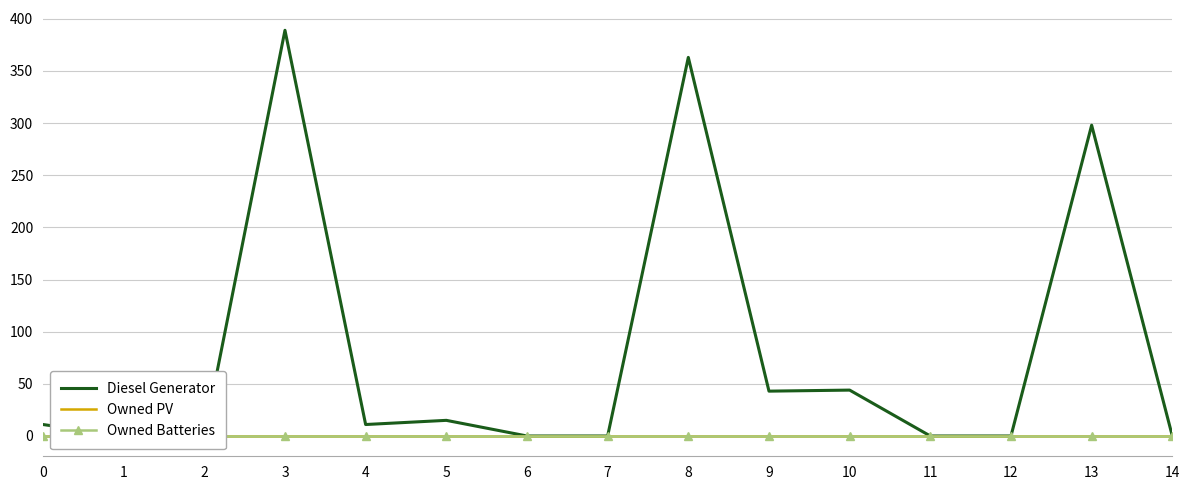

What are all the series names shown in the legend?

Diesel Generator, Owned PV, Owned Batteries